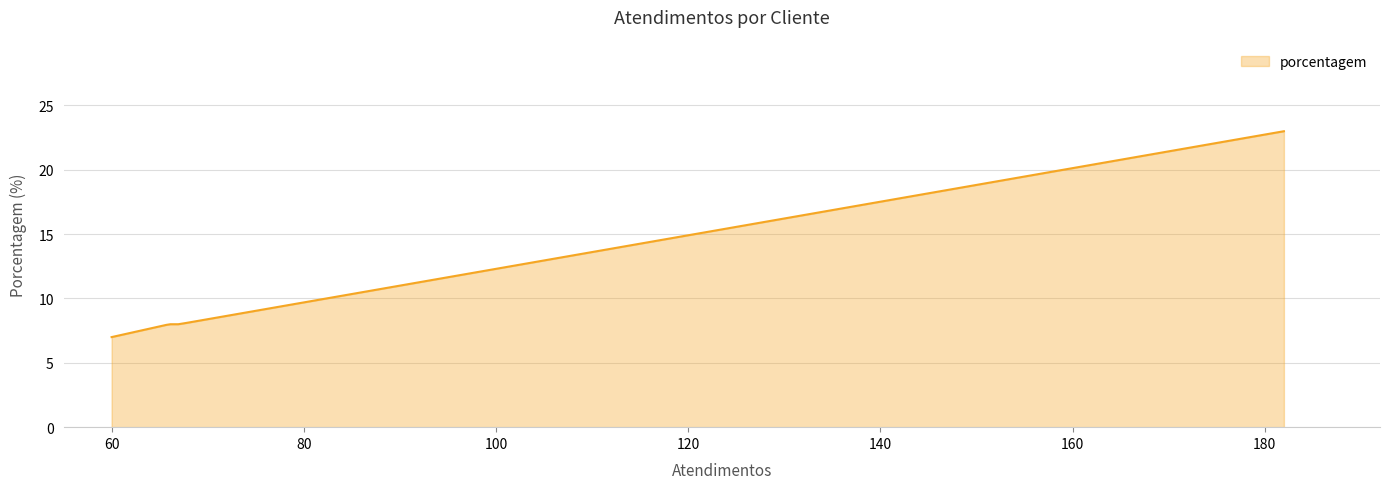

What is the minimum value shown in the chart?

7.0